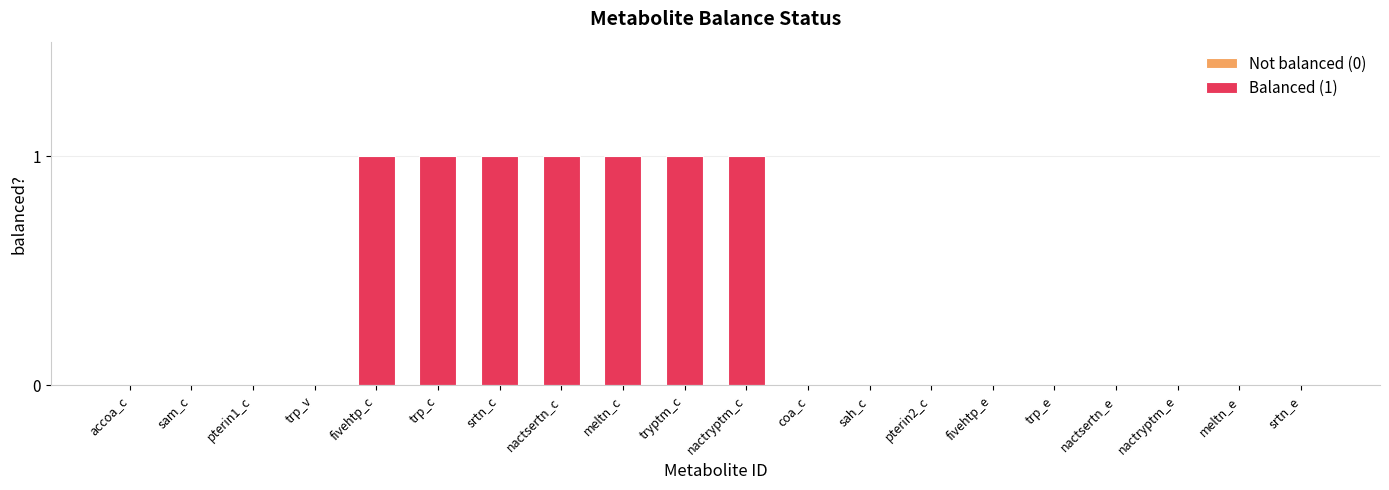

What is the greatest value displayed?

1